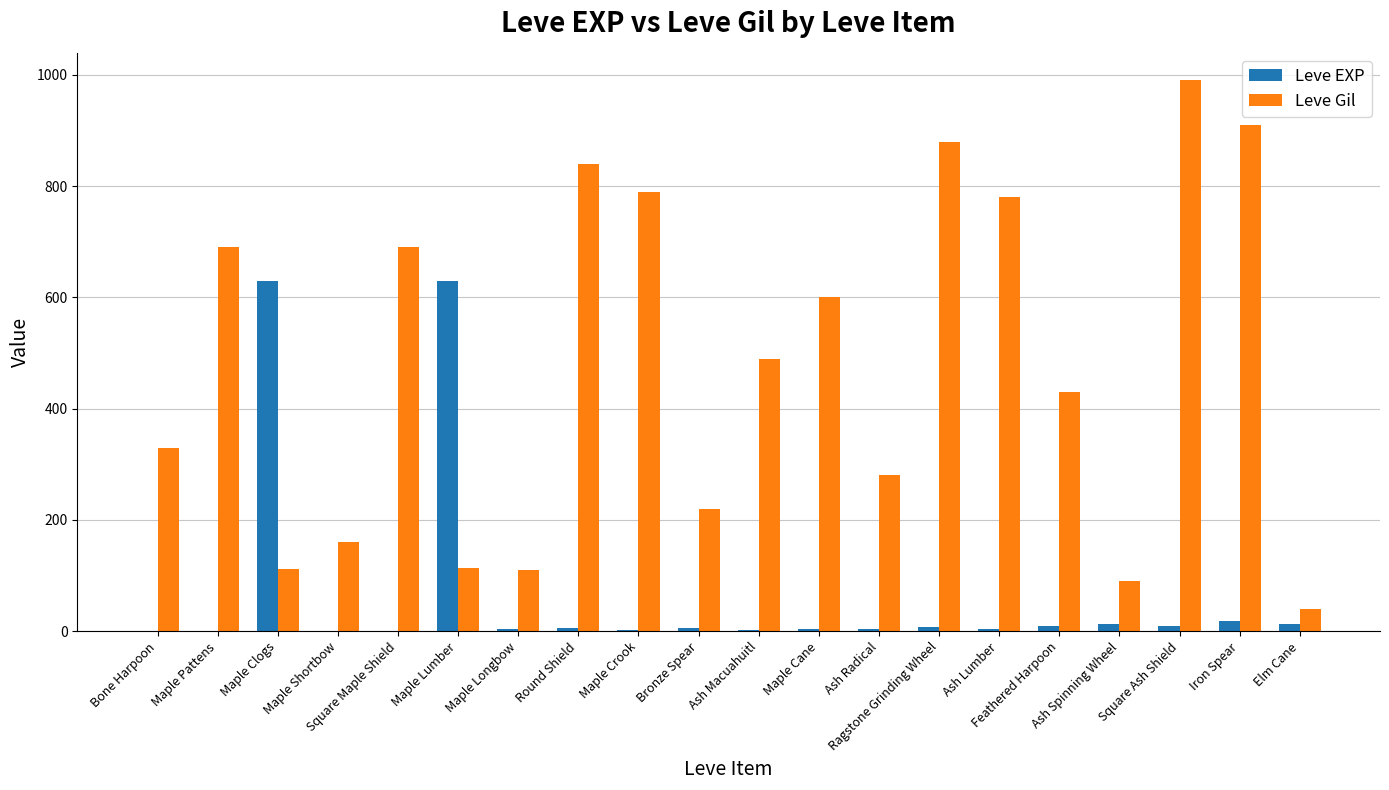

Which series has the largest total across all categories?

Leve Gil